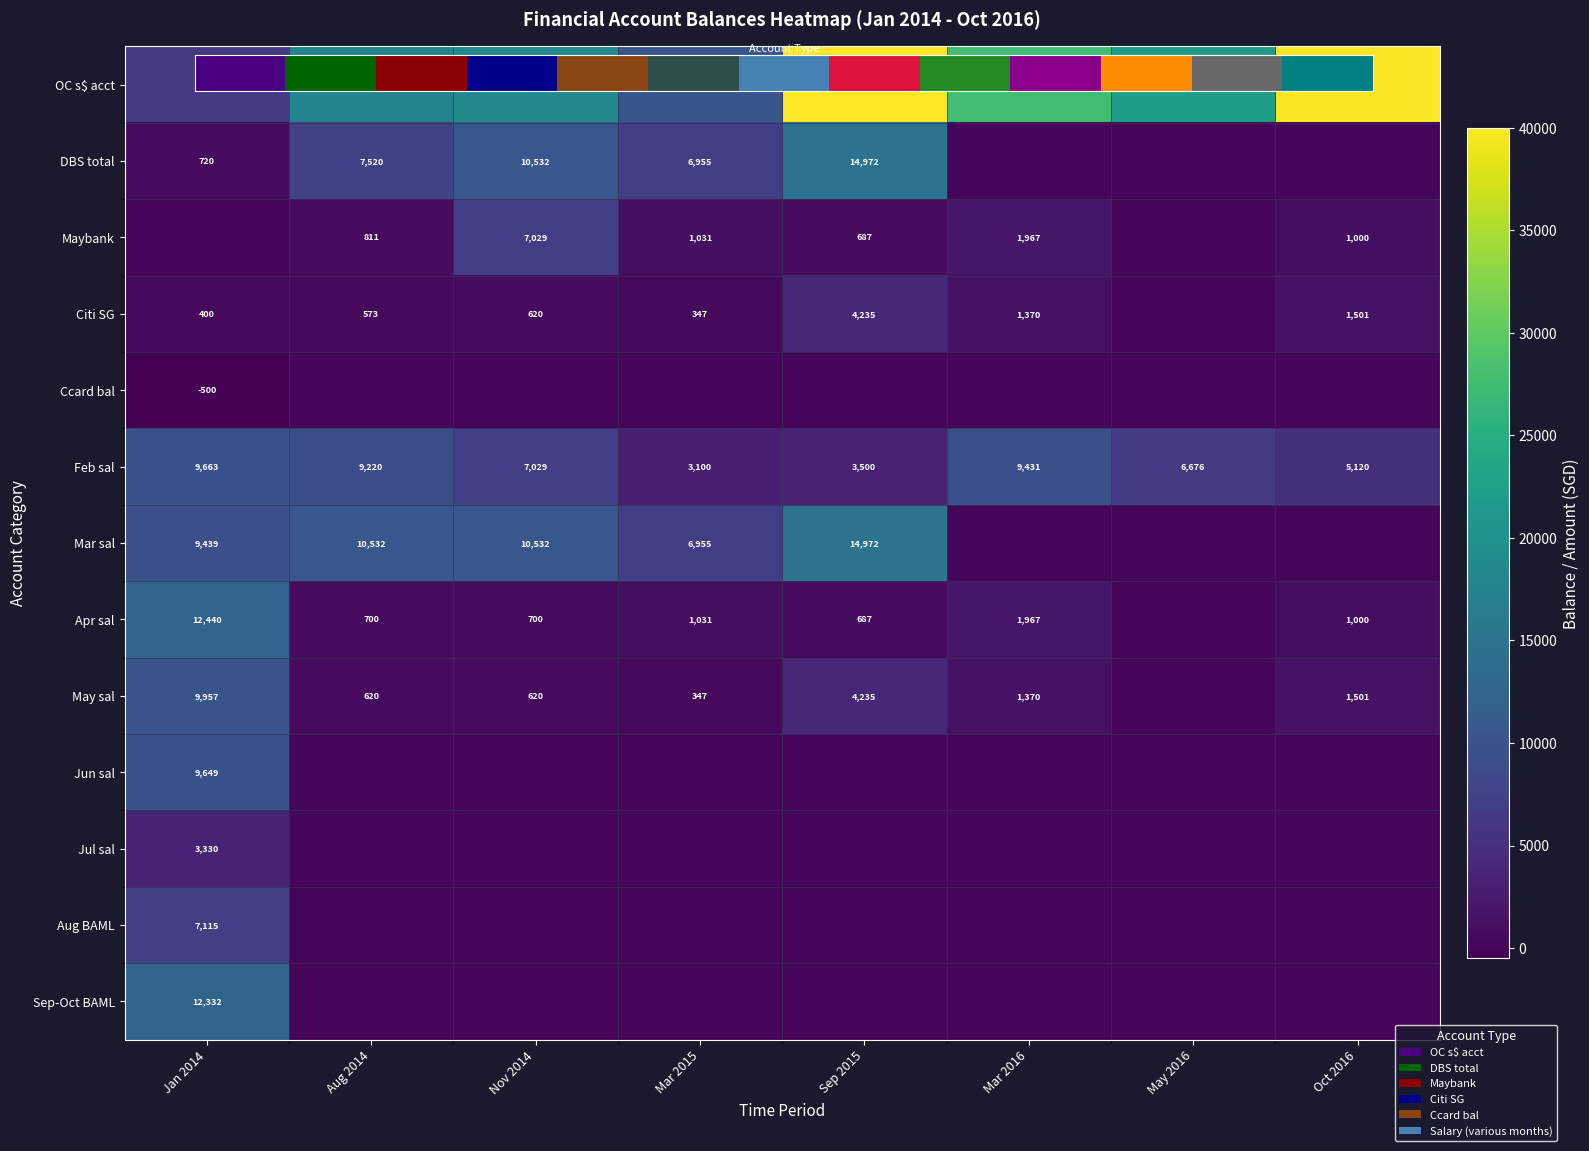

The Mar 2016 series shows 1370.0 at Citi SG. True or false?

True